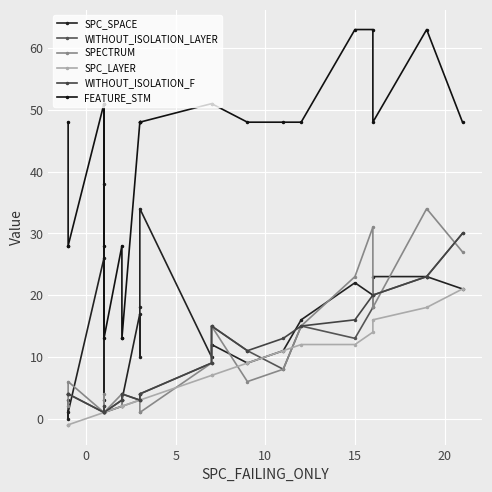

Which series has the largest total across all categories?

FEATURE_STM